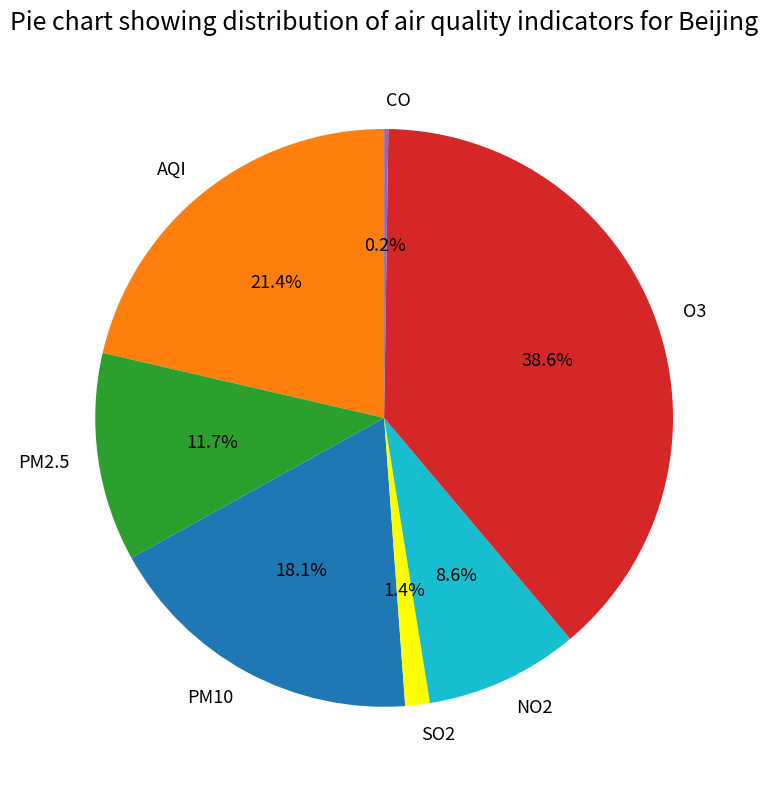

Is there any slice that represents more than half of the pie?

No